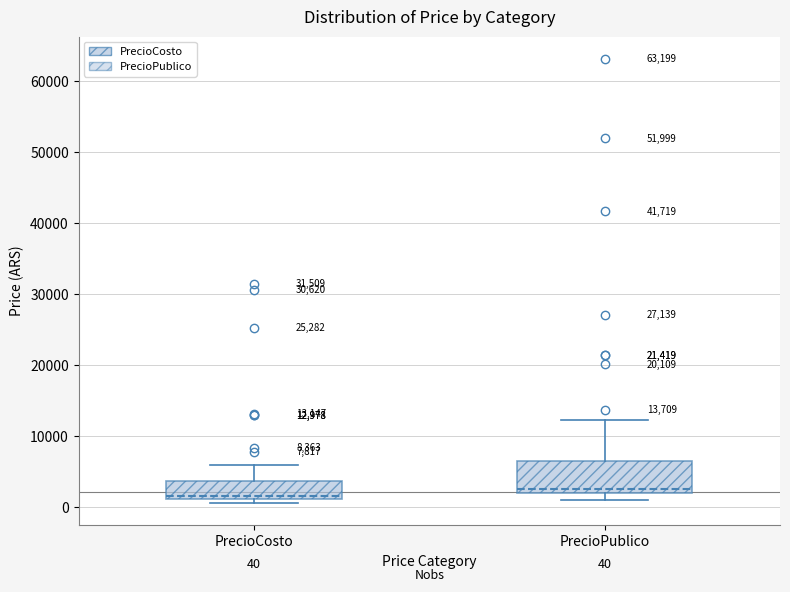

Which box is the tallest, from its lower edge to its upper edge?

PrecioPublico